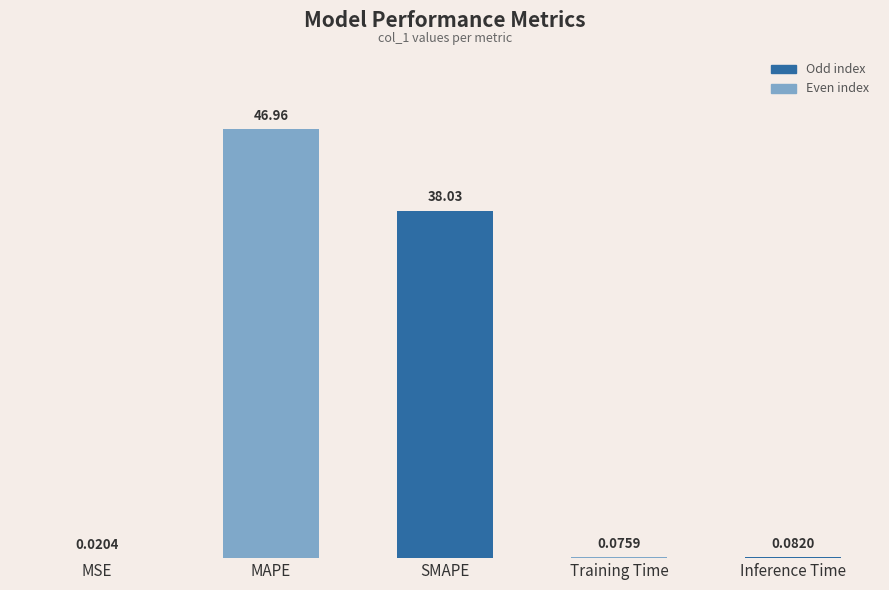

What is the sum of all values?

85.2